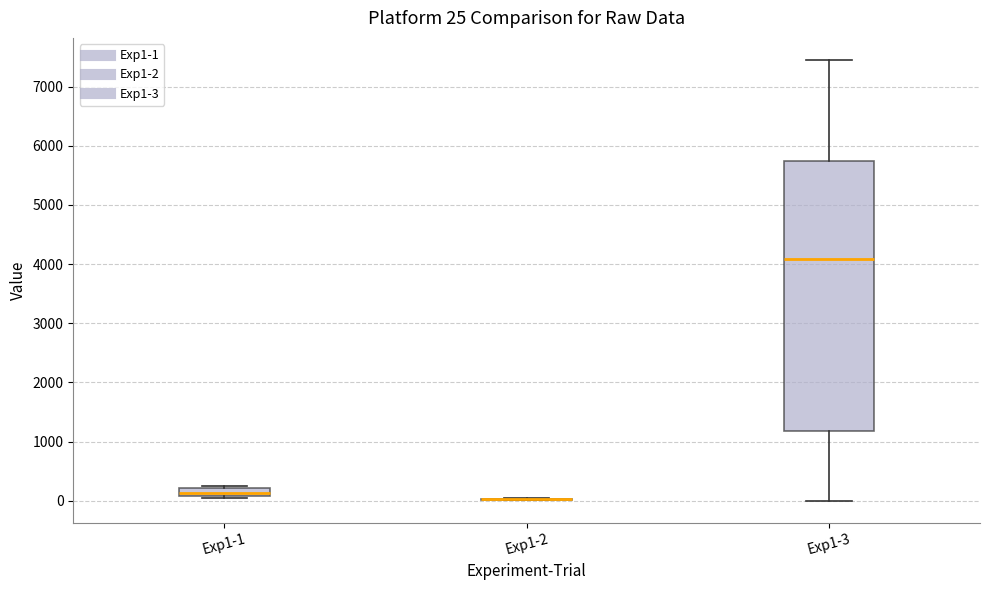

Comparing the boxes themselves (not the whiskers), which one is the tallest?

Exp1-3